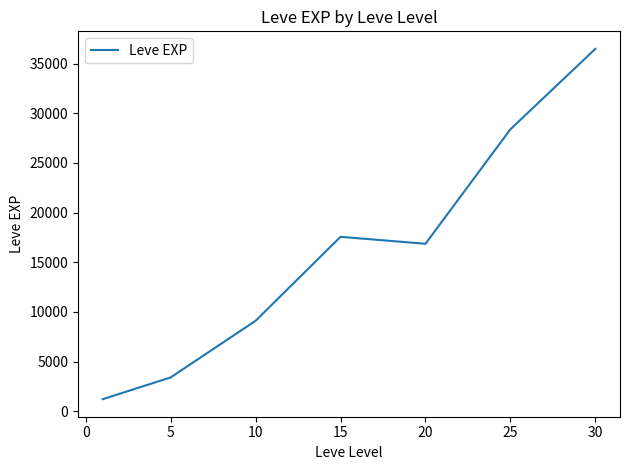

What is the difference between the maximum and minimum values?

35279.2